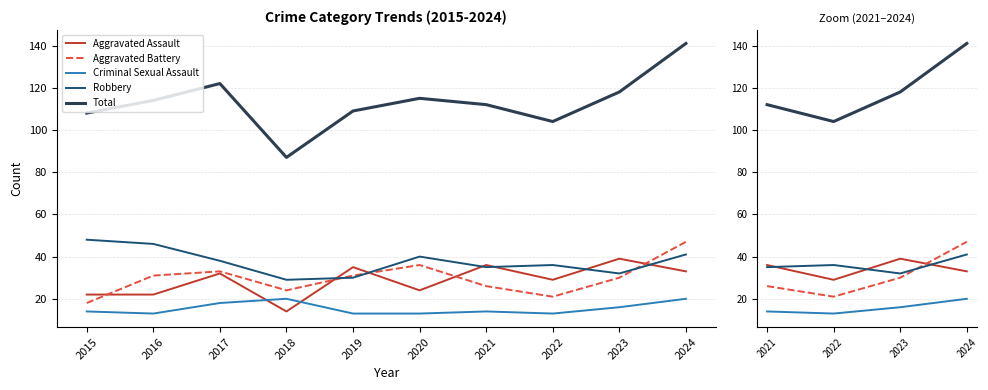

What is the minimum value shown in the chart?

13